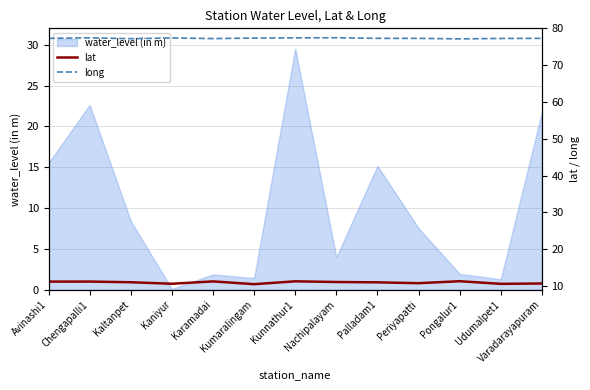

What is the average value of the long series?

77.3